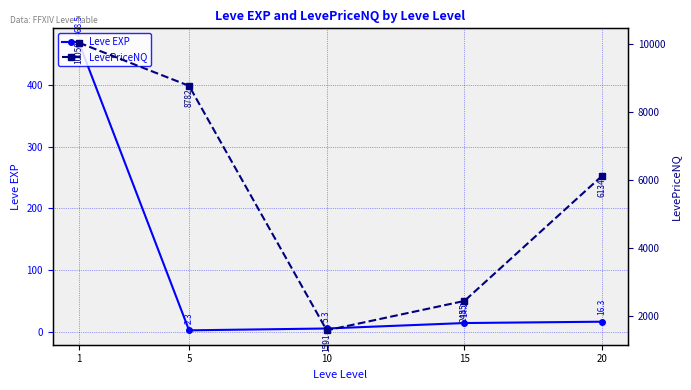

Rank the categories by Leve EXP value from highest to lowest.

1, 20, 15, 10, 5